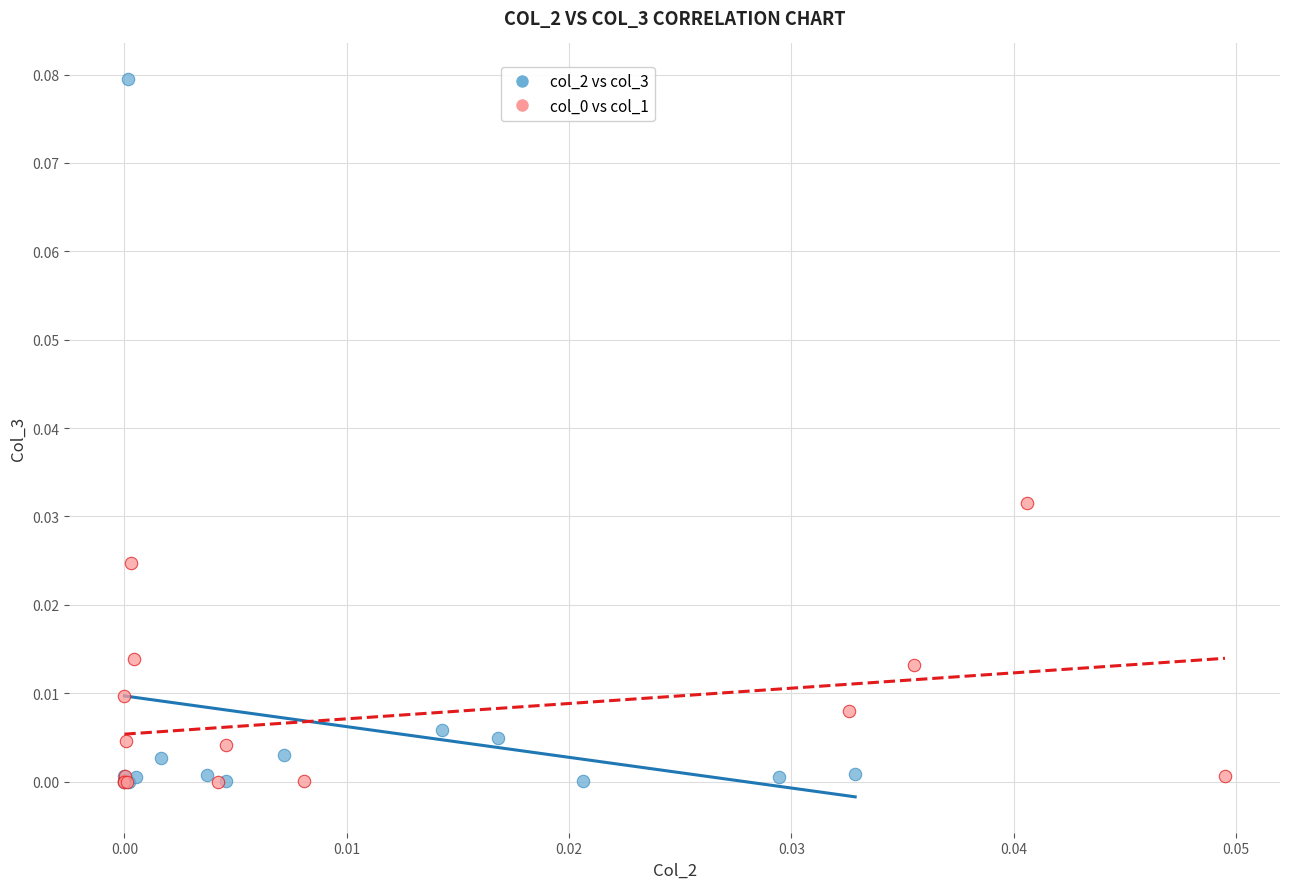

Which series has the largest Y range (max minus min)?

col_2 vs col_3